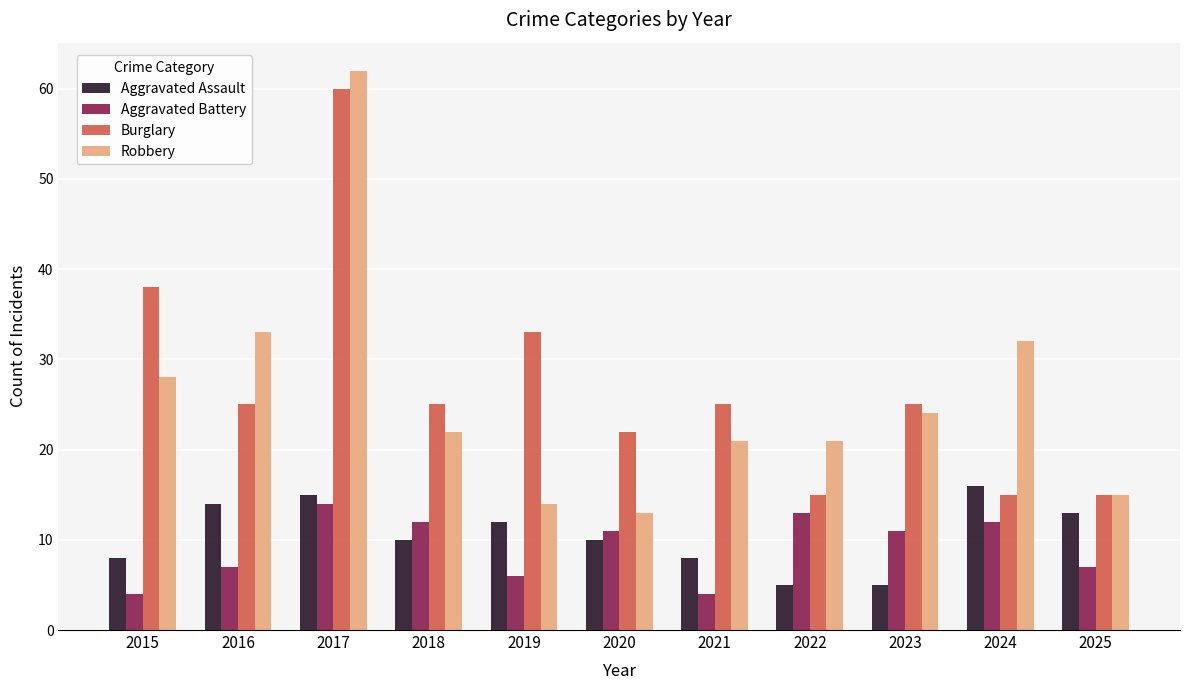

How many groups of bars are there?

11